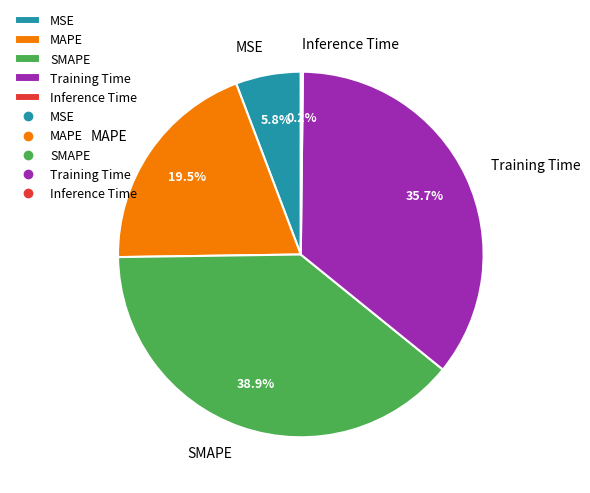

Which category has the biggest portion of the pie?

SMAPE